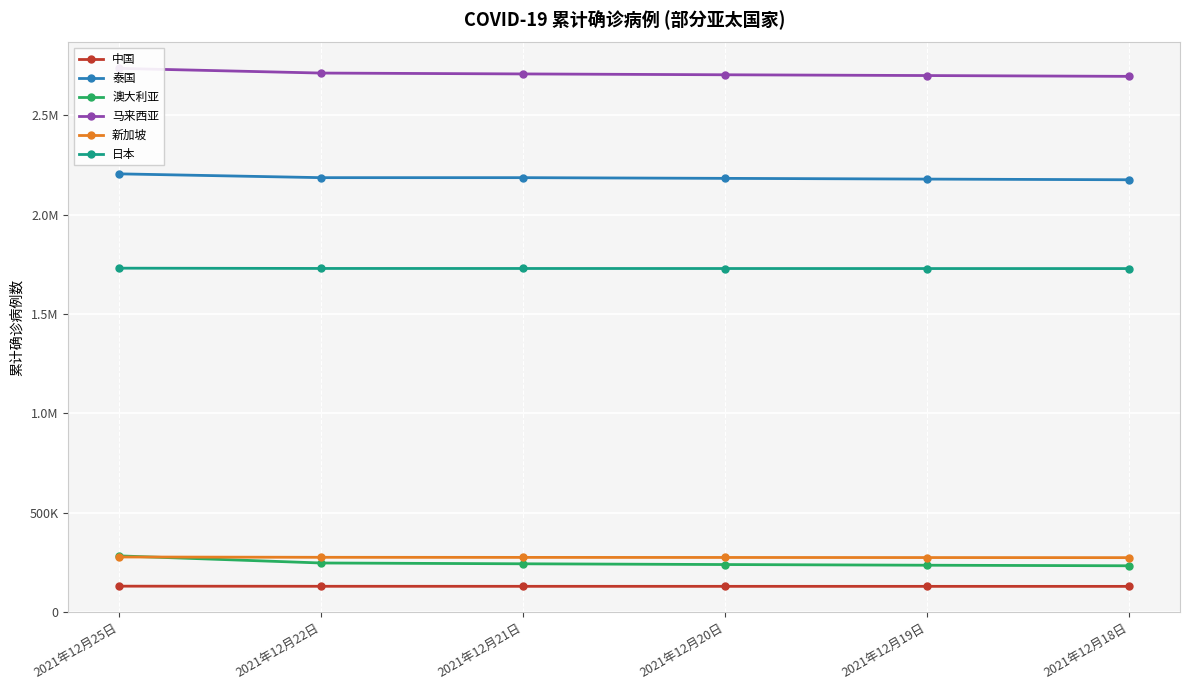

How many values in the 马来西亚 series exceed 2707402?

2